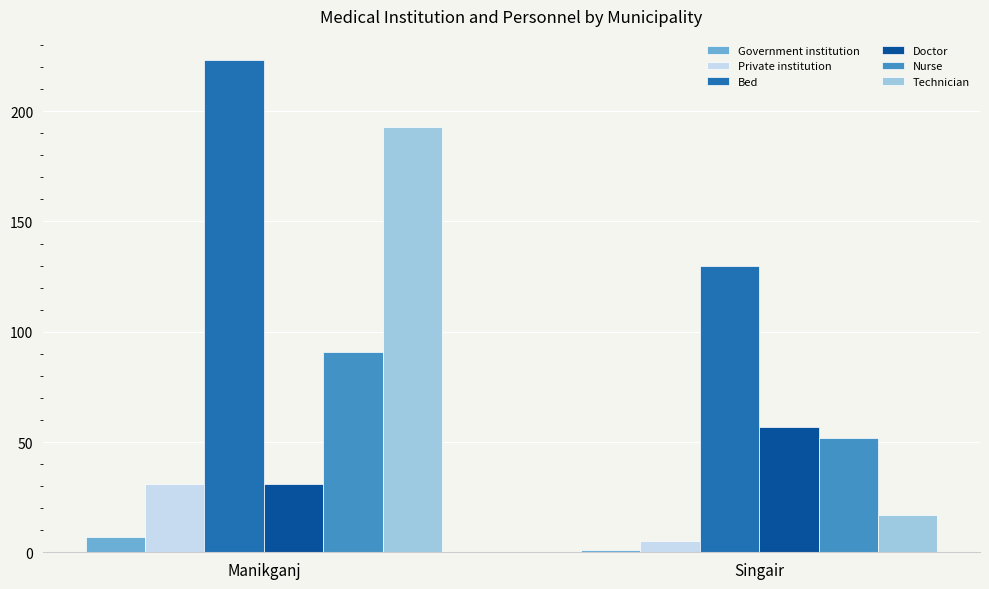

What is the difference between the maximum and minimum values in the Bed series?

93